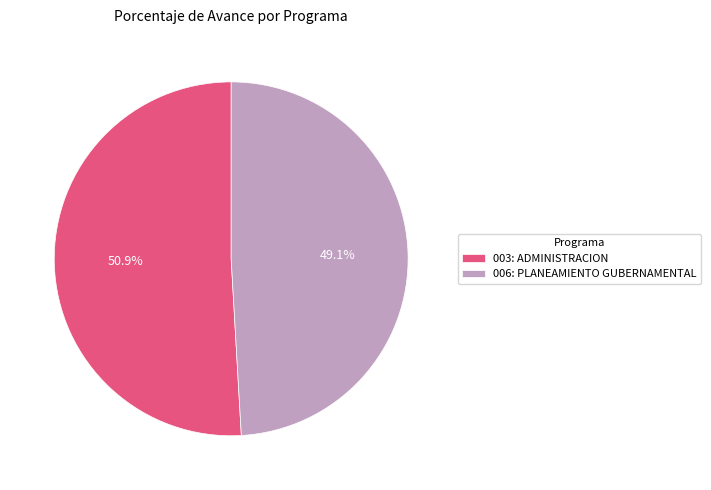

Is it true that 003: ADMINISTRACION is 62% of the pie?

False